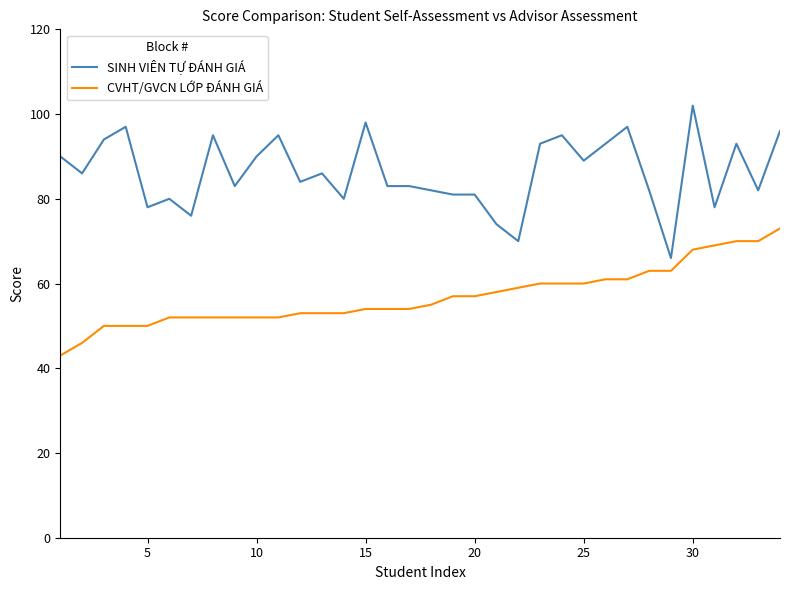

Which series has the largest total across all categories?

SINH VIÊN TỰ ĐÁNH GIÁ